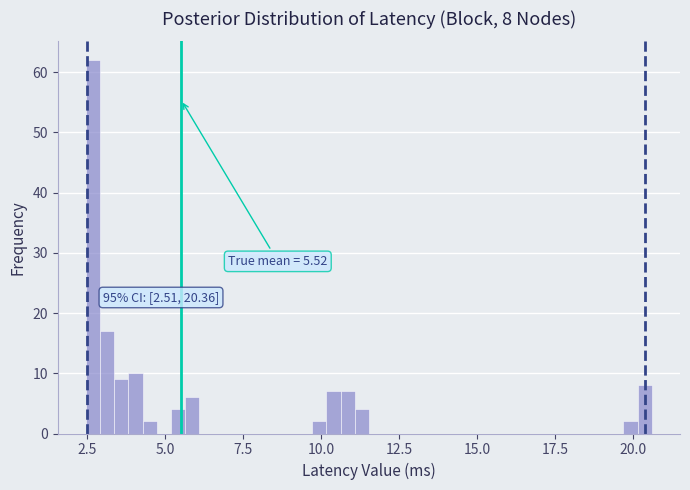

Around what value on the x-axis is the tallest bar? Give the approximate position of its centre, as read against the axis.

2.5